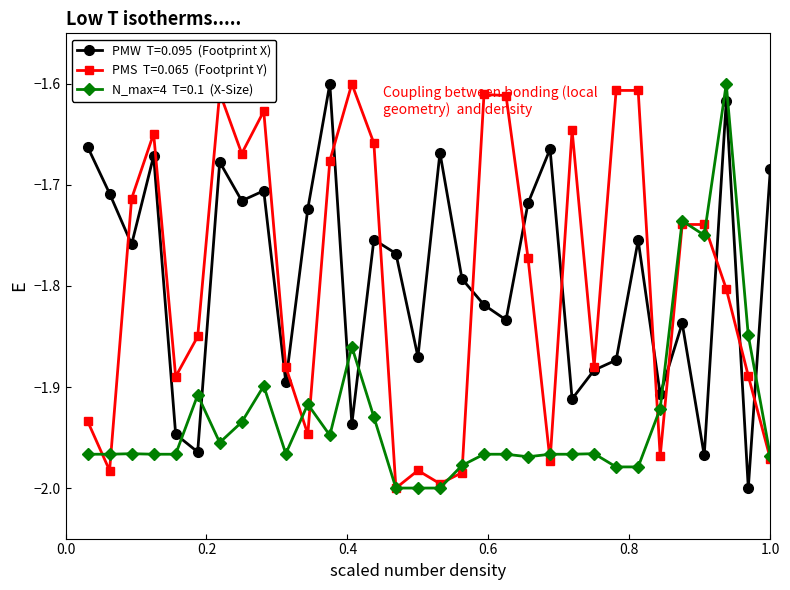

How many series are shown in this chart?

3